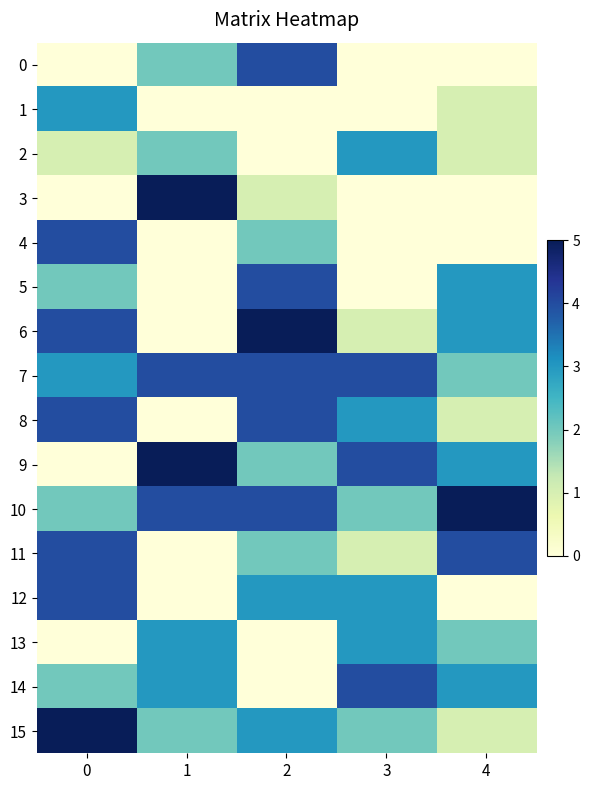

Reading left to right, list all the values displayed in this chart.

0: 0=0	1=2	2=4	3=0	4=0
1: 0=3	1=0	2=0	3=0	4=1
2: 0=1	1=2	2=0	3=3	4=1
3: 0=0	1=5	2=1	3=0	4=0
4: 0=4	1=0	2=2	3=0	4=0
5: 0=2	1=0	2=4	3=0	4=3
6: 0=4	1=0	2=5	3=1	4=3
7: 0=3	1=4	2=4	3=4	4=2
8: 0=4	1=0	2=4	3=3	4=1
9: 0=0	1=5	2=2	3=4	4=3
10: 0=2	1=4	2=4	3=2	4=5
11: 0=4	1=0	2=2	3=1	4=4
12: 0=4	1=0	2=3	3=3	4=0
13: 0=0	1=3	2=0	3=3	4=2
14: 0=2	1=3	2=0	3=4	4=3
15: 0=5	1=2	2=3	3=2	4=1